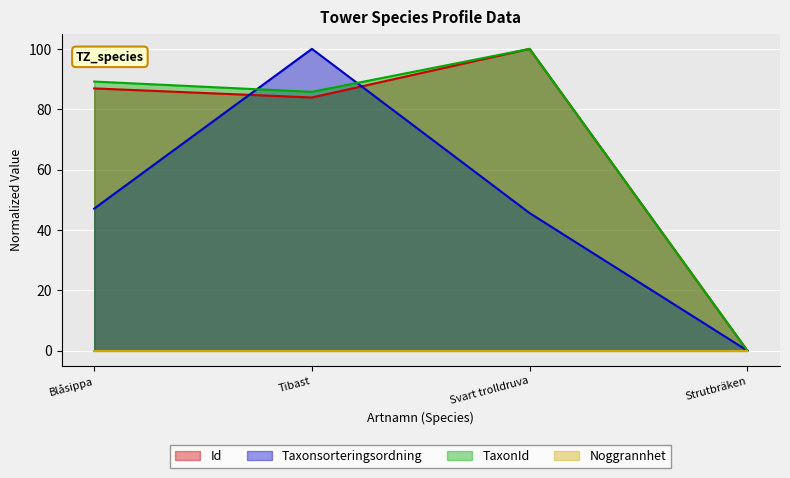

What is the difference between the second highest and minimum values in the TaxonId series?

89.2